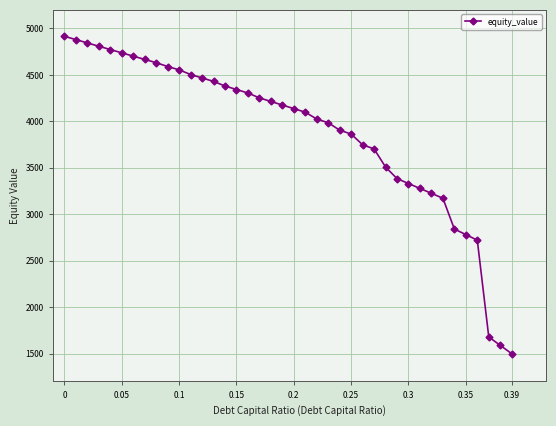

What is the maximum value shown in the chart?

4915.8